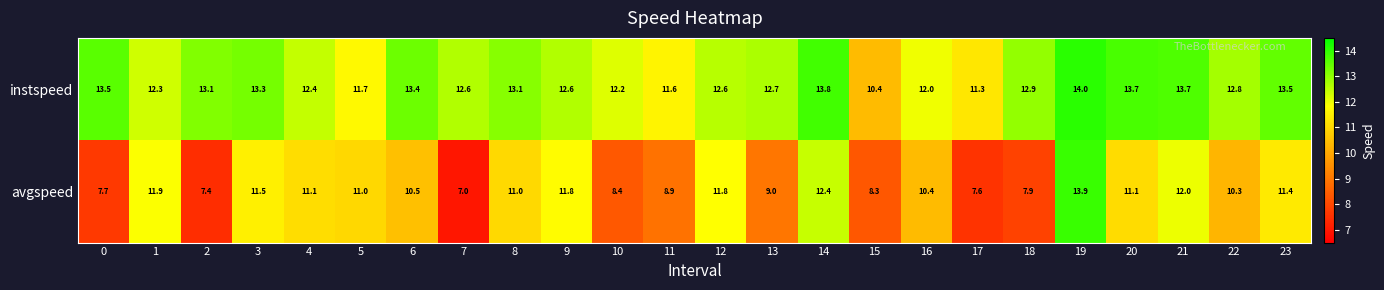

Which series has the largest range (max minus min)?

avgspeed